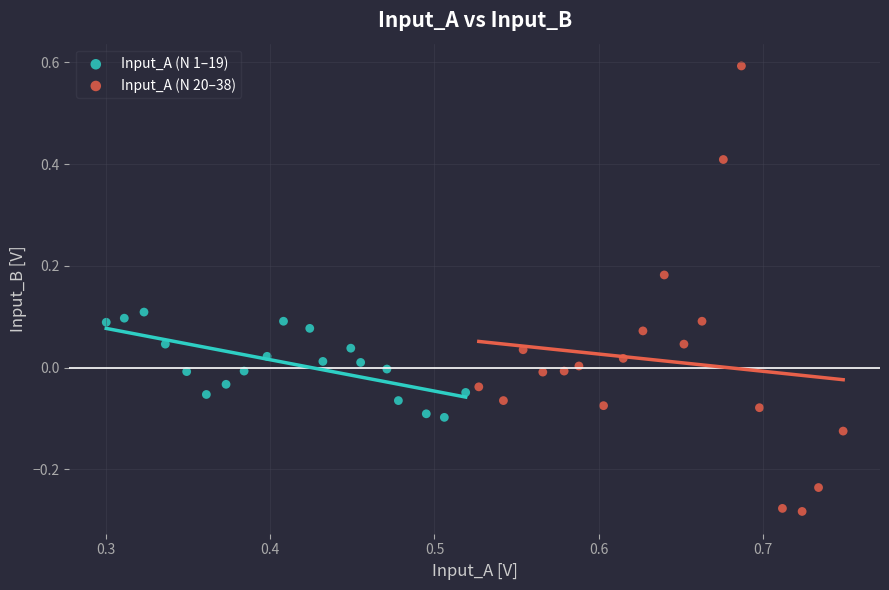

Which series reaches the minimum Y coordinate?

Input_A (N 20–38)